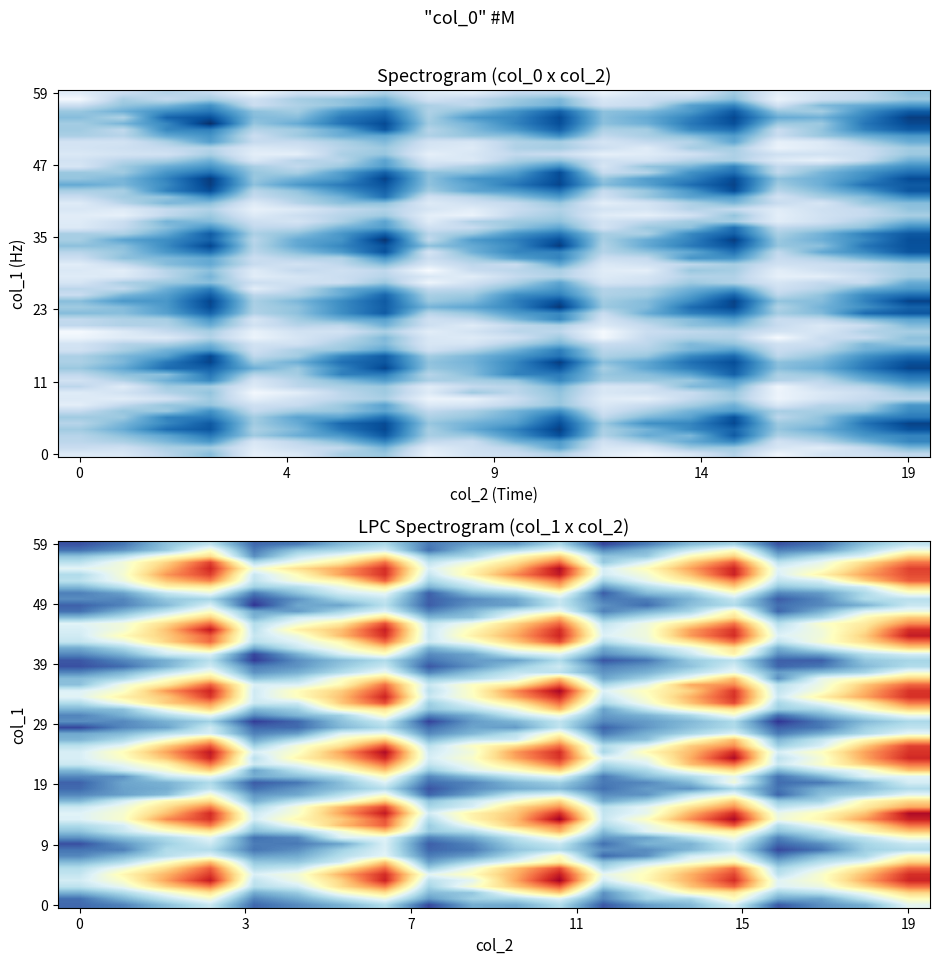

Between 0 and 2, which is larger?

2